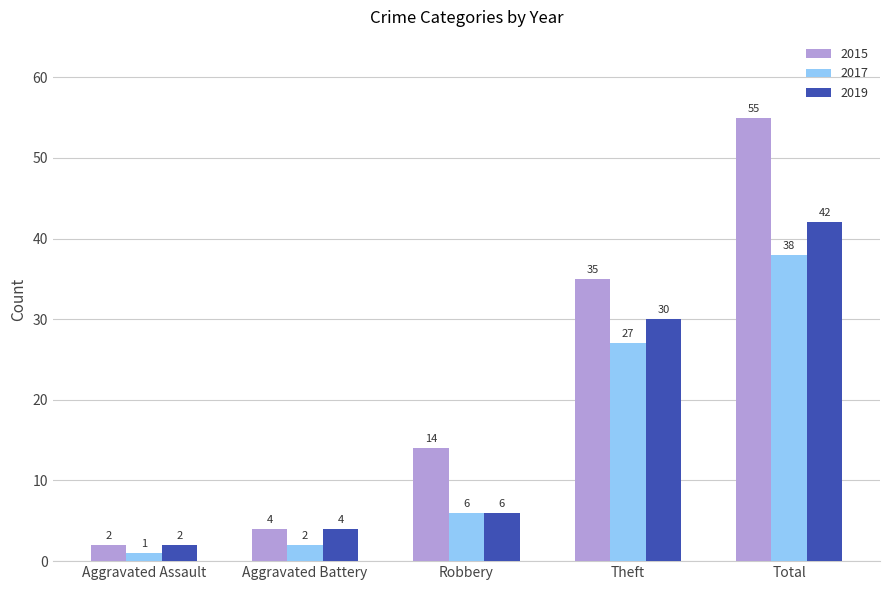

How many groups of bars are there?

5